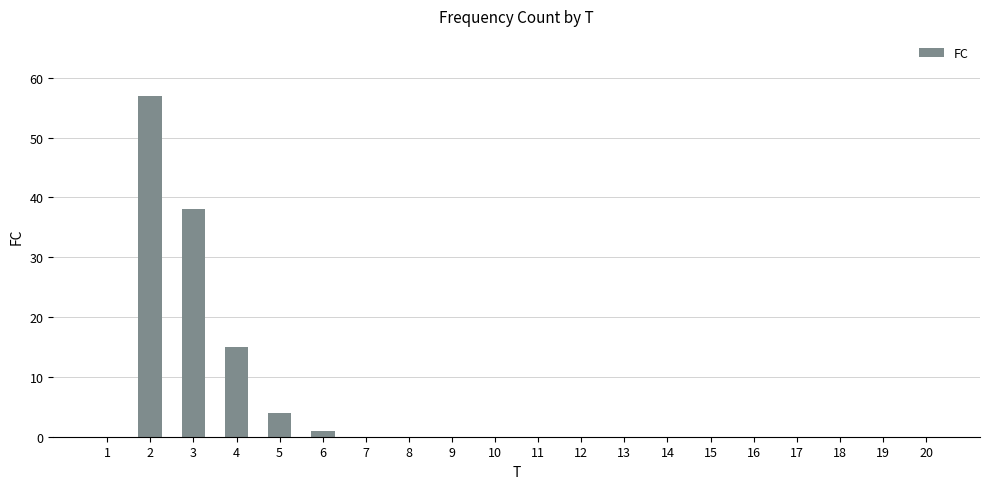

Reading left to right, what are all the values shown in this chart?

0	57	38	15	4	1	0	0	0	0	0	0	0	0	0	0	0	0	0	0